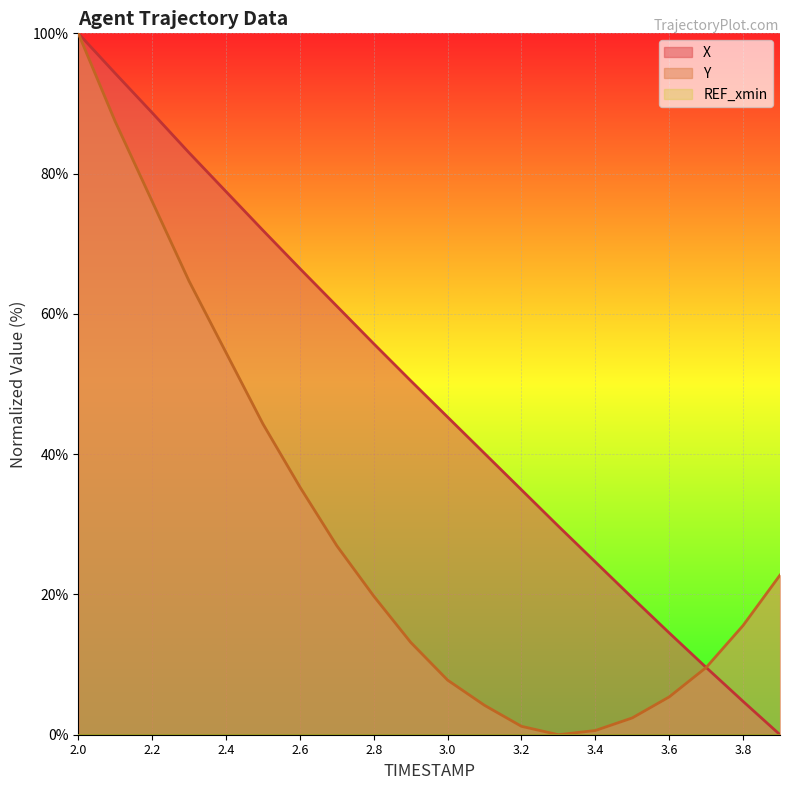

What is the approximate value of Y at 2.5?

44.3